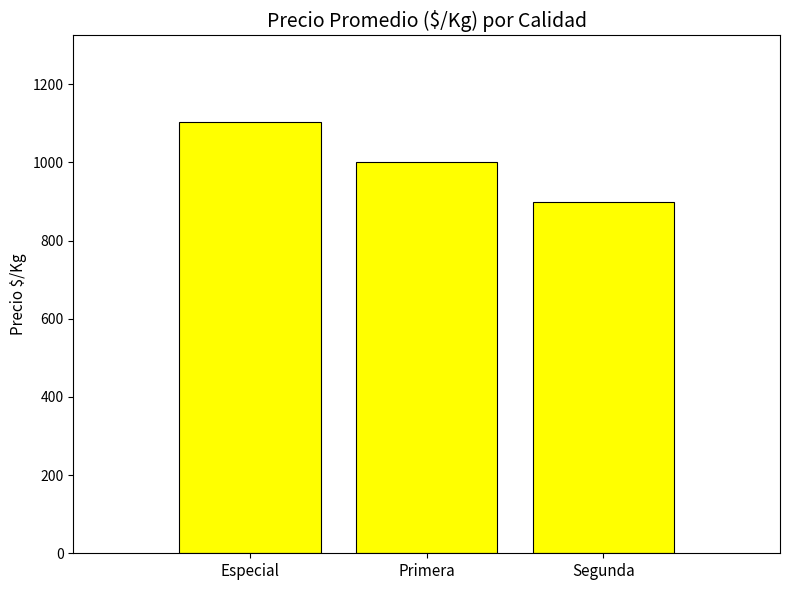

The value at Segunda is 899. True or false?

True